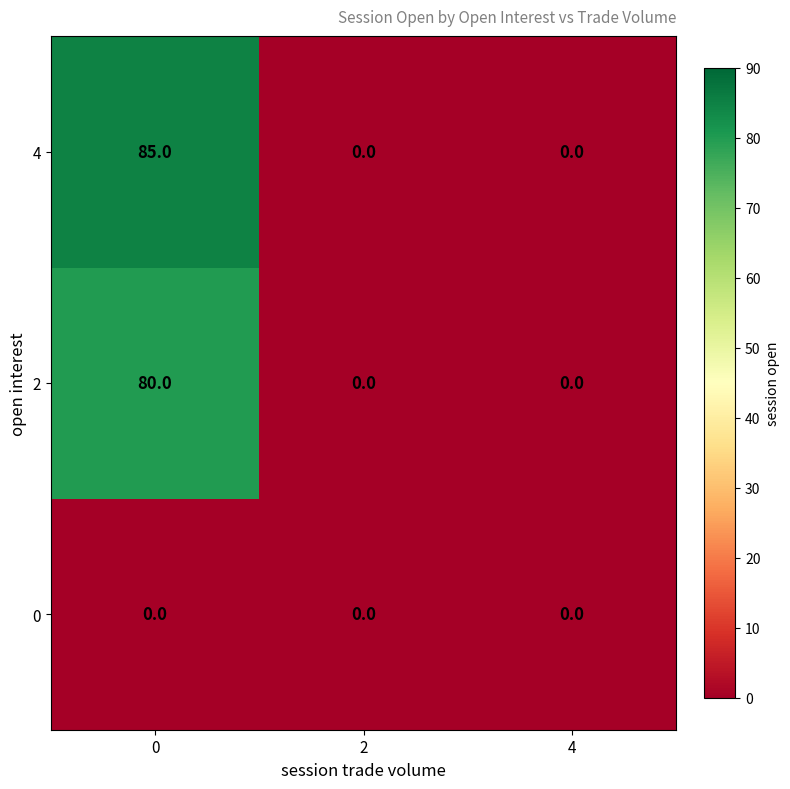

The value of 4 at 0 is 26. True or false?

False